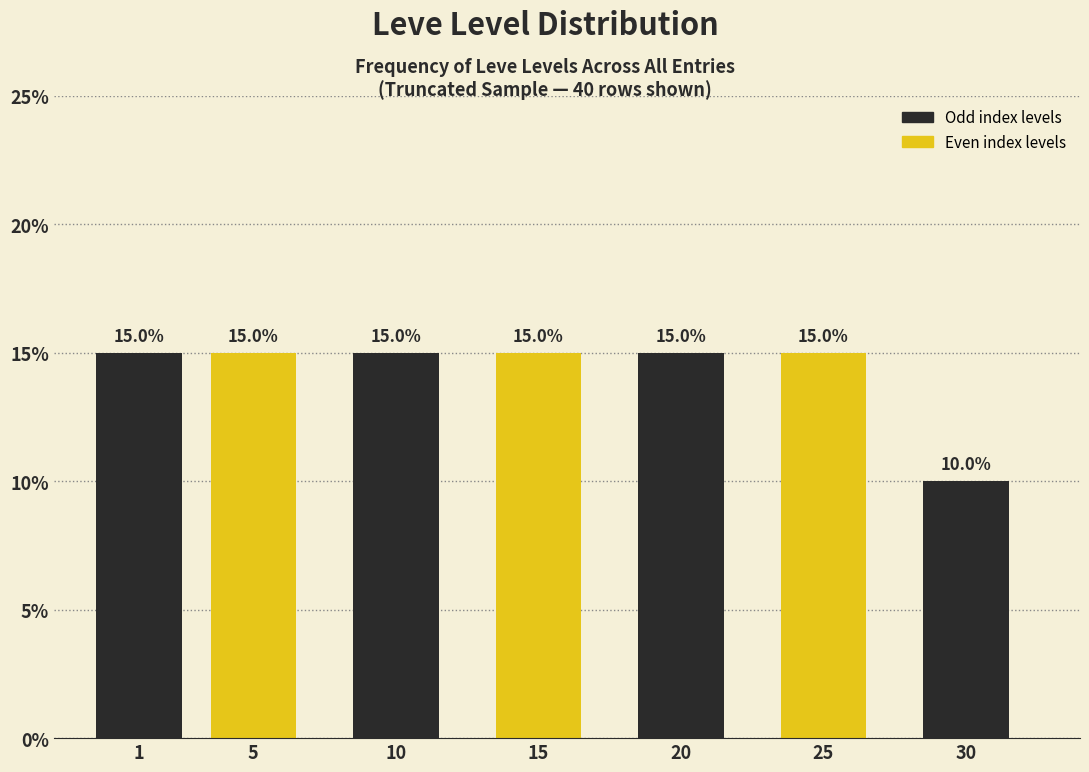

Reading left to right, list all the values displayed in this chart.

1=15	5=15	10=15	15=15	20=15	25=15	30=10